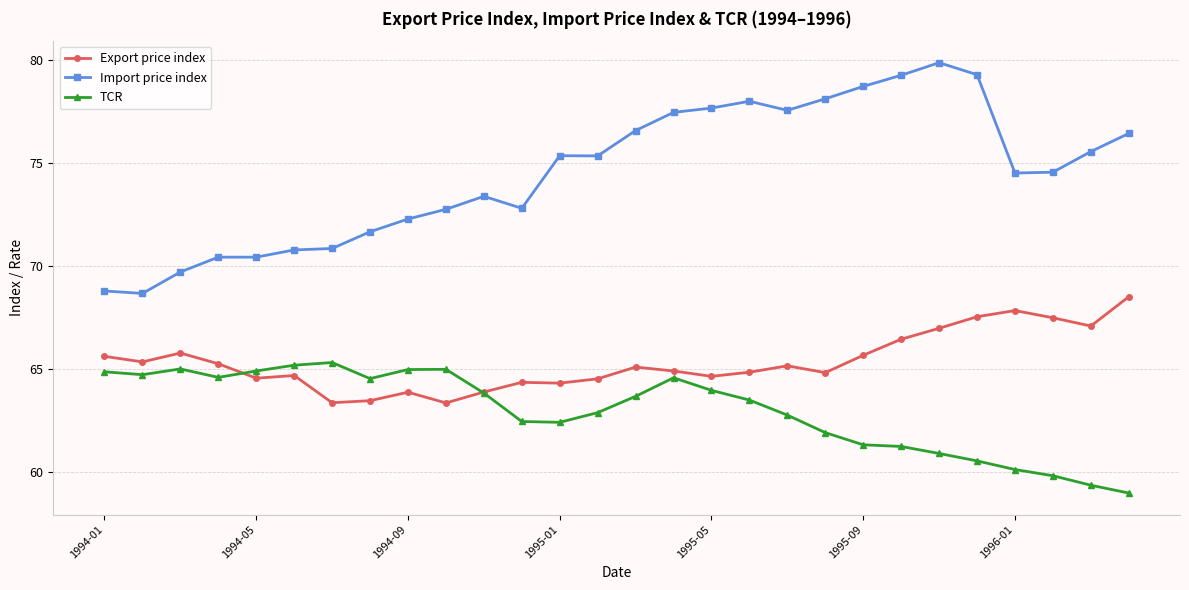

Which series has the largest total across all categories?

Import price index